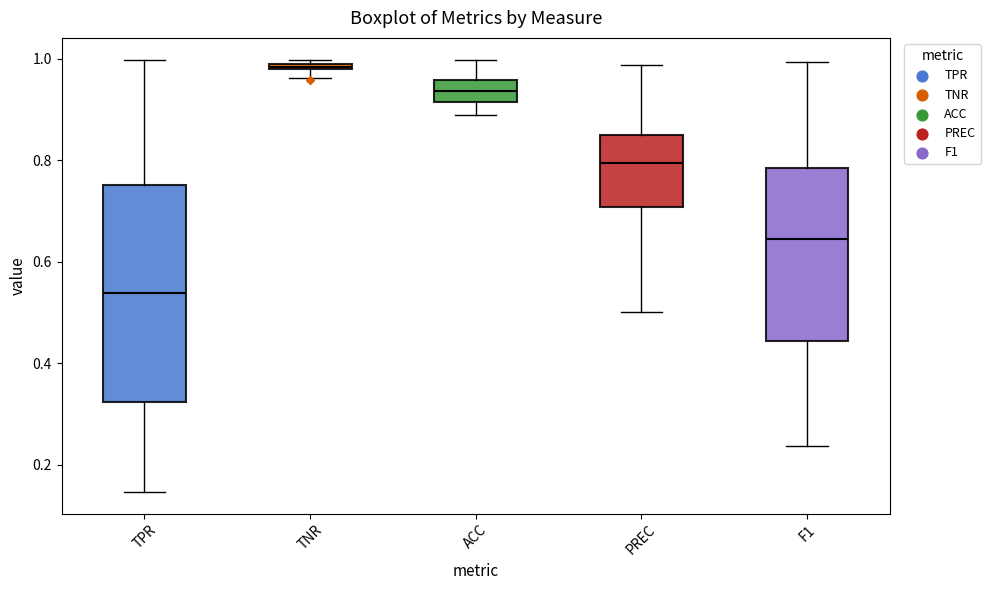

Which box has the highest median line?

TNR